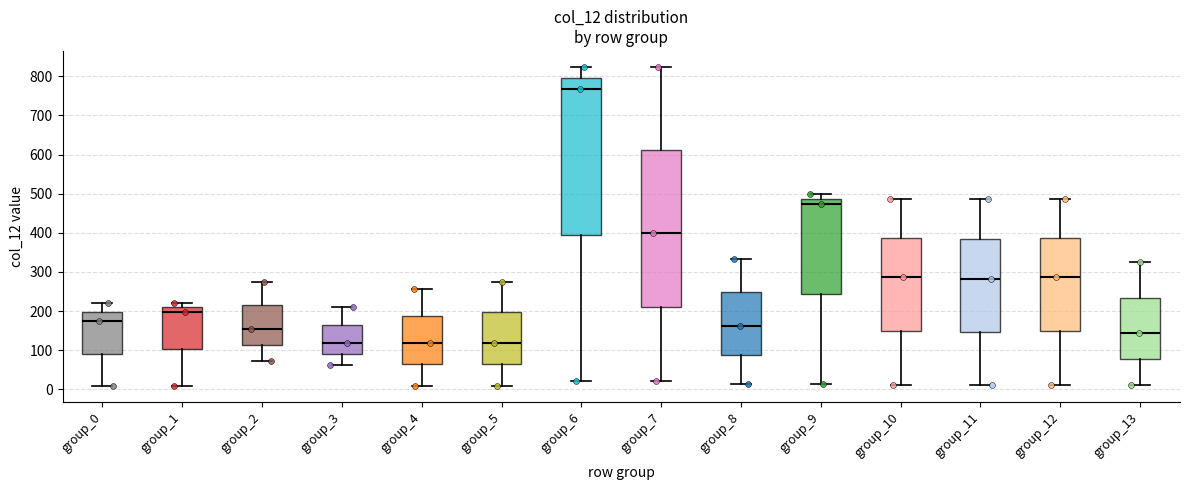

Where does the lower whisker of the box for group_11 end on the y-axis? The values are not printed on the chart, so give them approximately, as read against the axis.

10